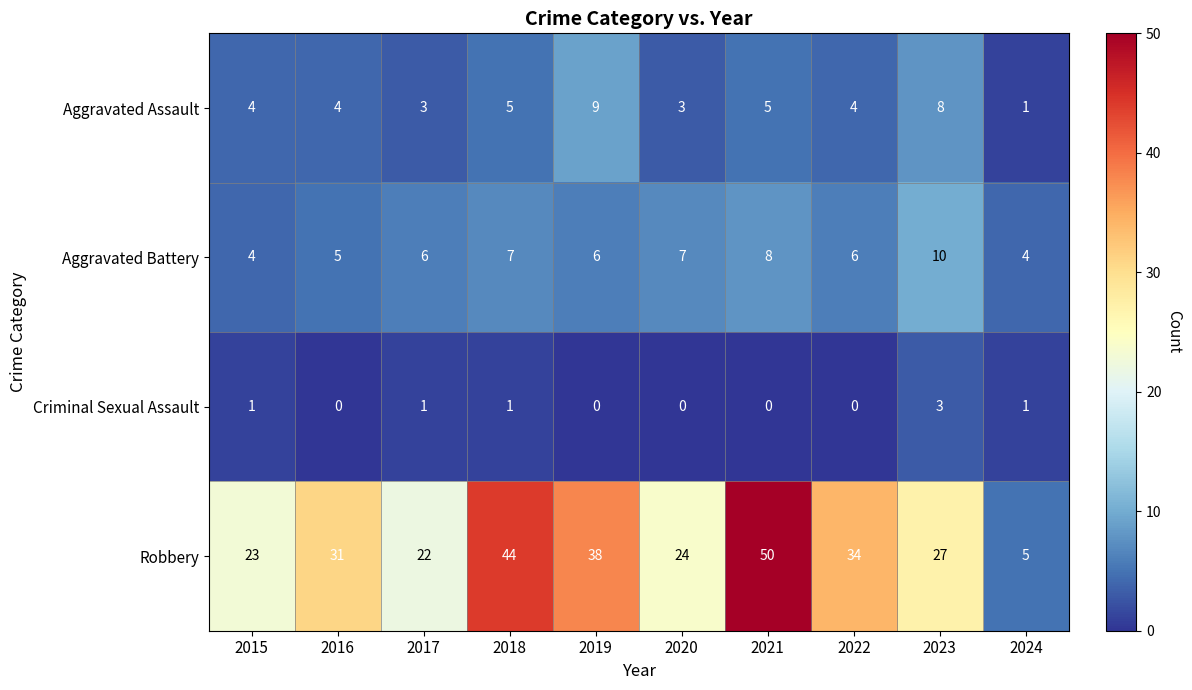

True or false: Criminal Sexual Assault has a value of -1 at 2019.

False